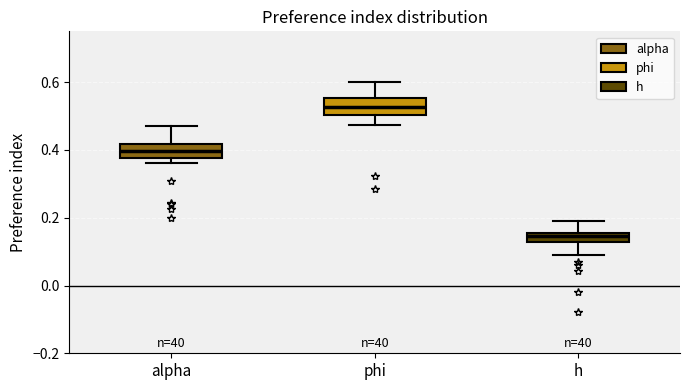

Which box has the highest median line?

phi